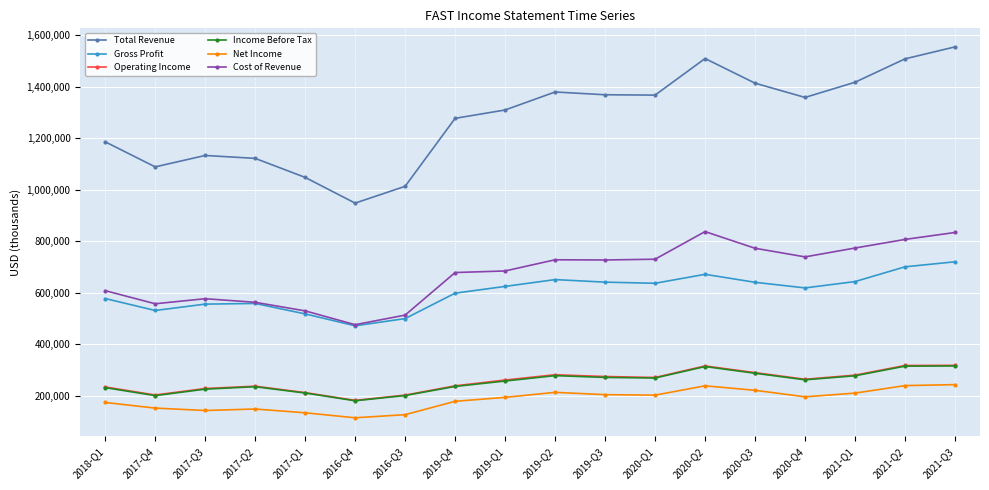

What is the highest value of the Total Revenue series?

1554200